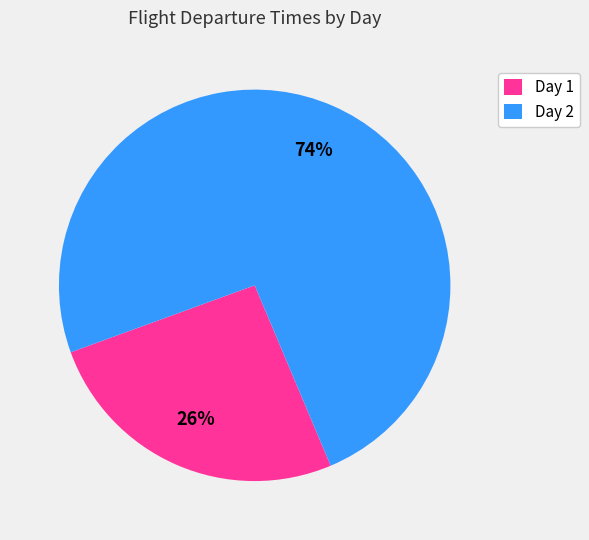

To the nearest percent, what percentage of the pie is Day 1?

26%